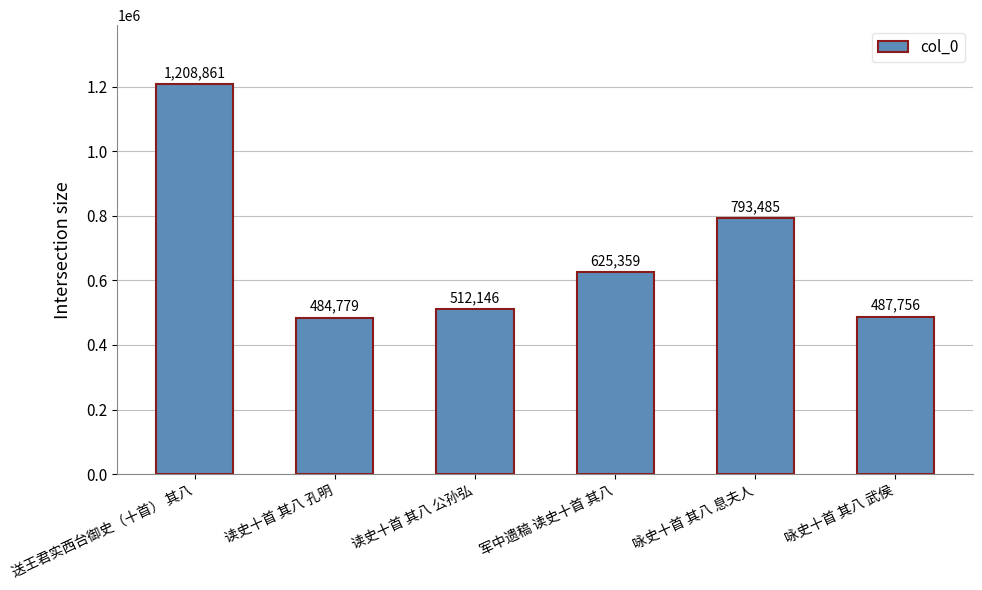

What is the minimum value shown in the chart?

484779